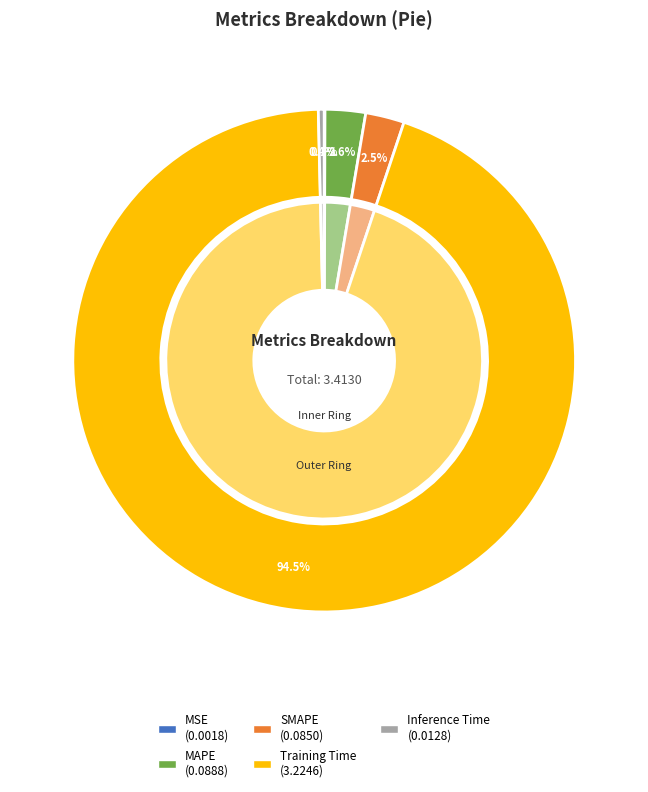

Rank the categories by value from highest to lowest.

Training Time, MAPE, SMAPE, Inference Time, MSE